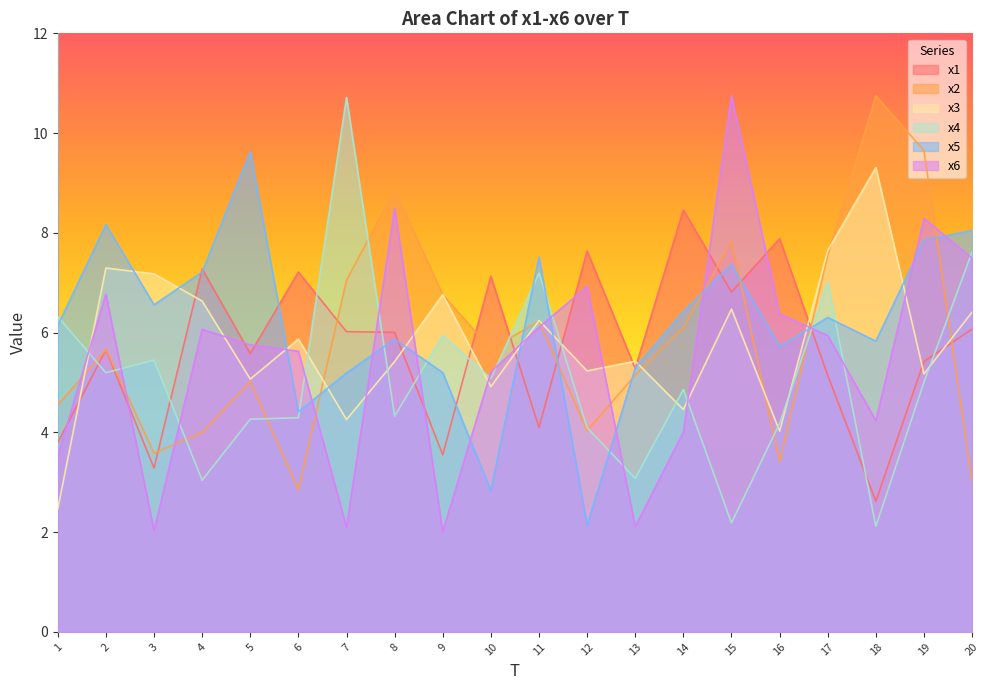

What is the highest value of the x6 series?

10.7